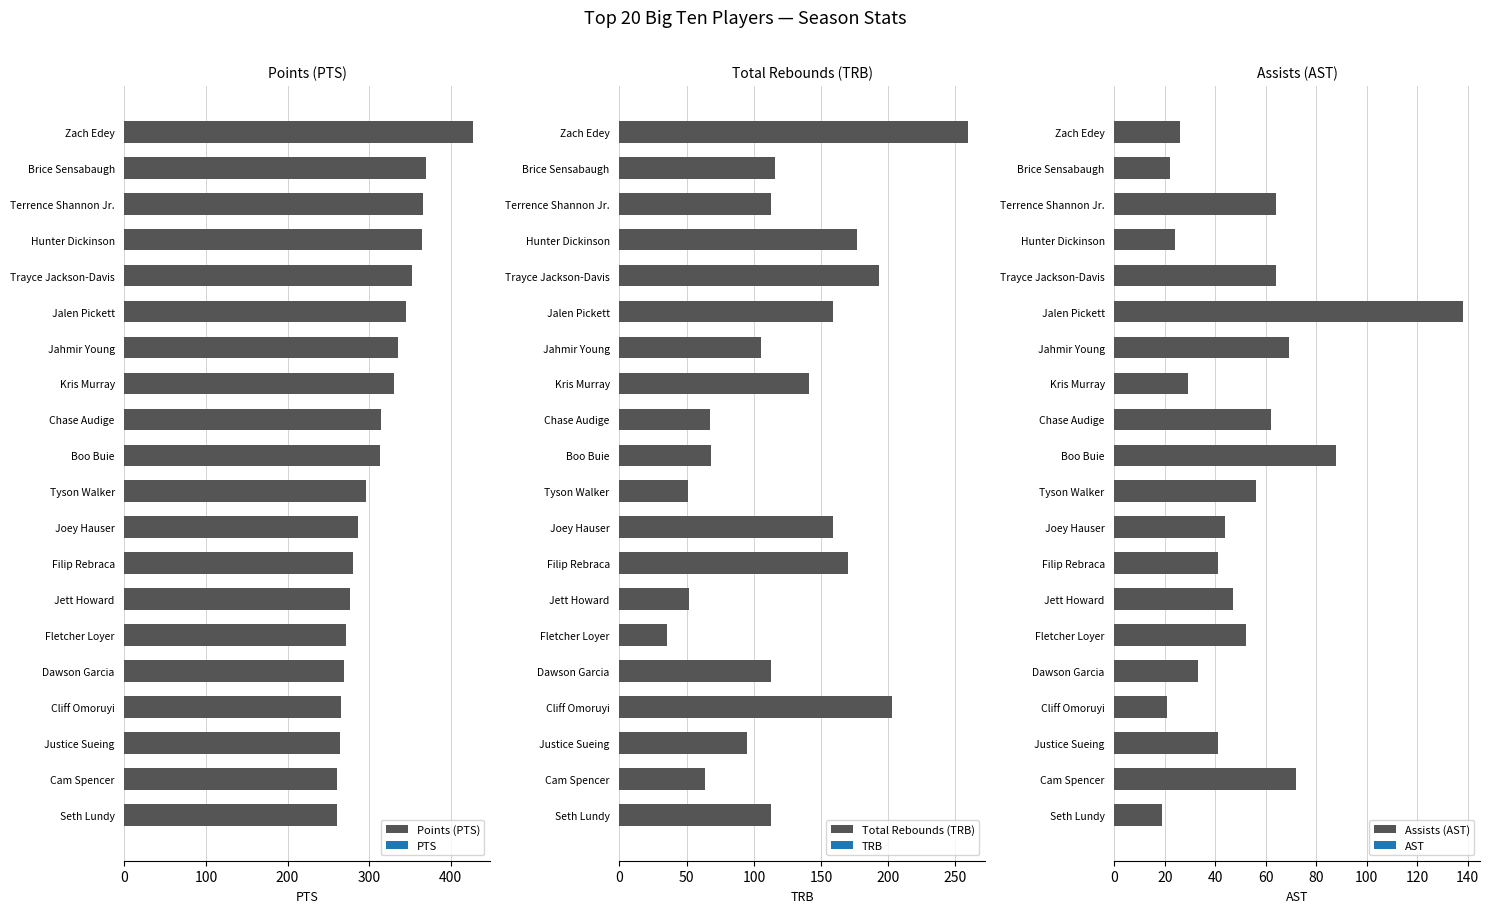

What value does the Total Rebounds (TRB) series have at Seth Lundy?

113